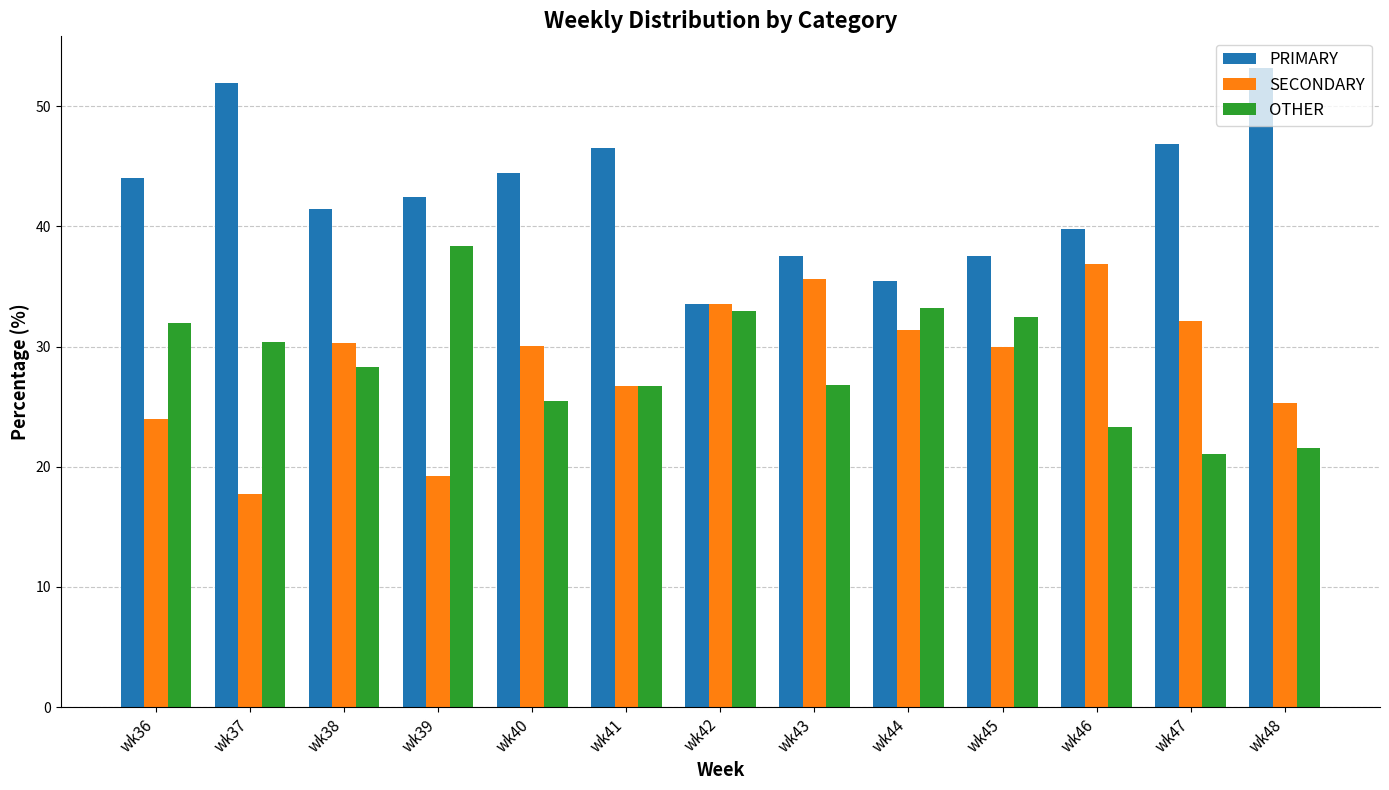

What is the highest value of the PRIMARY series?

53.2